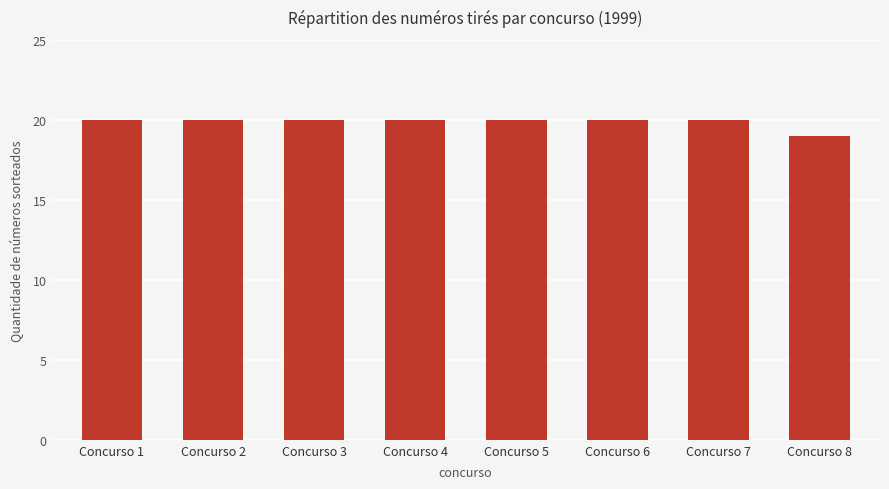

How many bars are there in total?

8